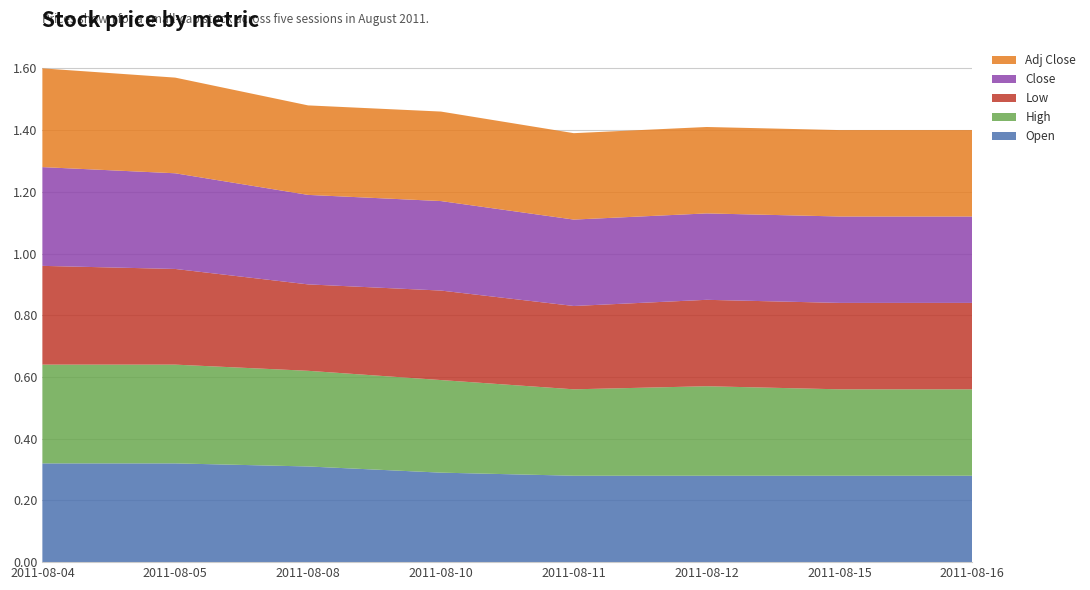

Reading left to right, extract all data points from this chart.

Open: 0.3	0.3	0.3	0.3	0.3	0.3	0.3	0.3
High: 0.3	0.3	0.3	0.3	0.3	0.3	0.3	0.3
Low: 0.3	0.3	0.3	0.3	0.3	0.3	0.3	0.3
Close: 0.3	0.3	0.3	0.3	0.3	0.3	0.3	0.3
Adj Close: 0.3	0.3	0.3	0.3	0.3	0.3	0.3	0.3